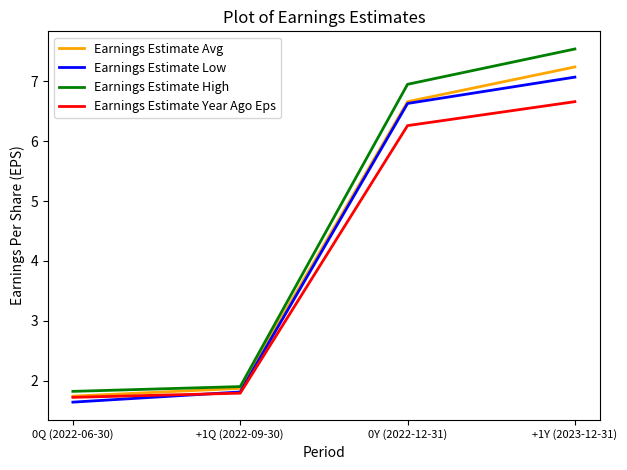

What is the difference between the highest and lowest values at 0Y (2022-12-31)?

0.7